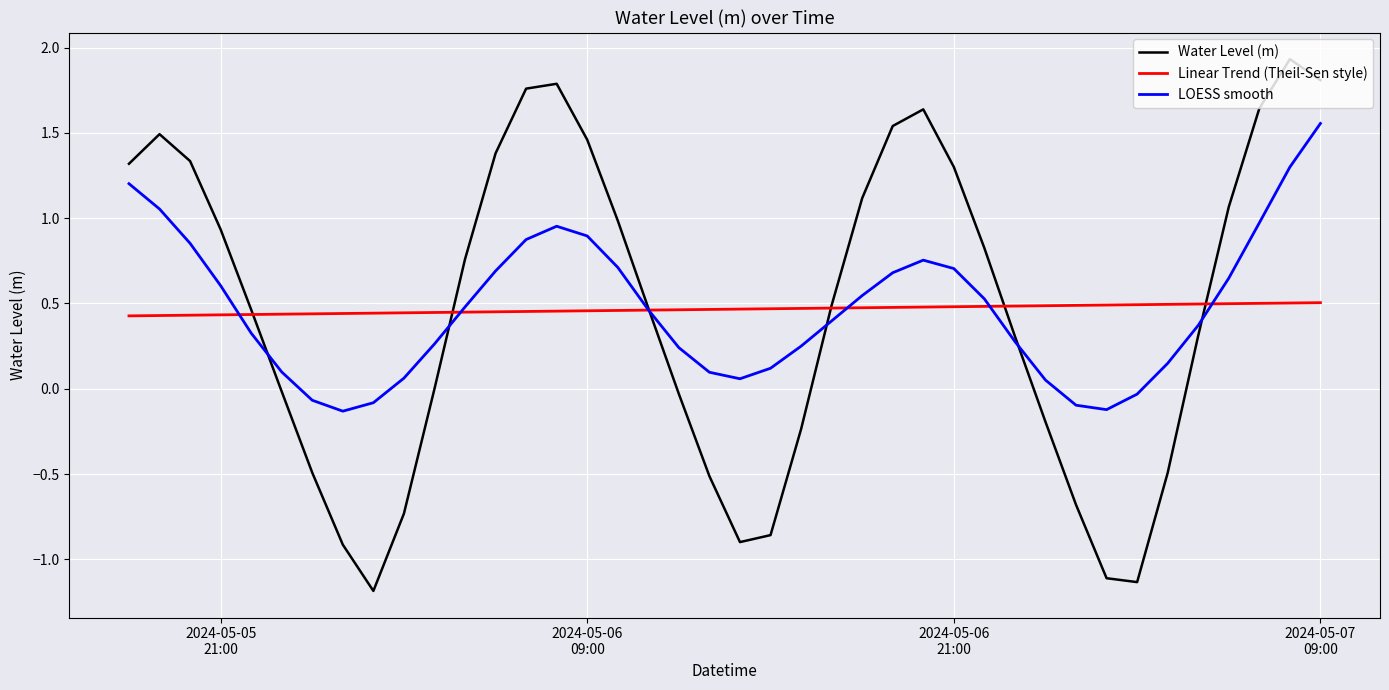

Rank the series by their maximum value, from lowest to highest.

Linear Trend (Theil-Sen style), LOESS smooth, Water Level (m)